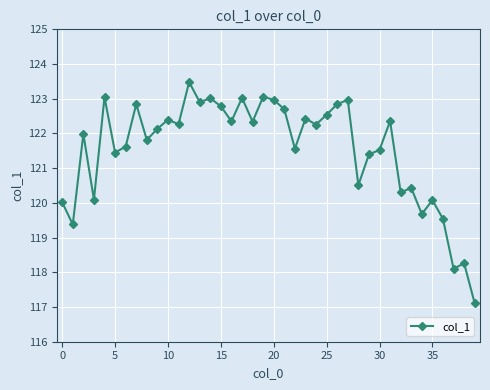

What is the value of the 3rd point from the left?

122.0